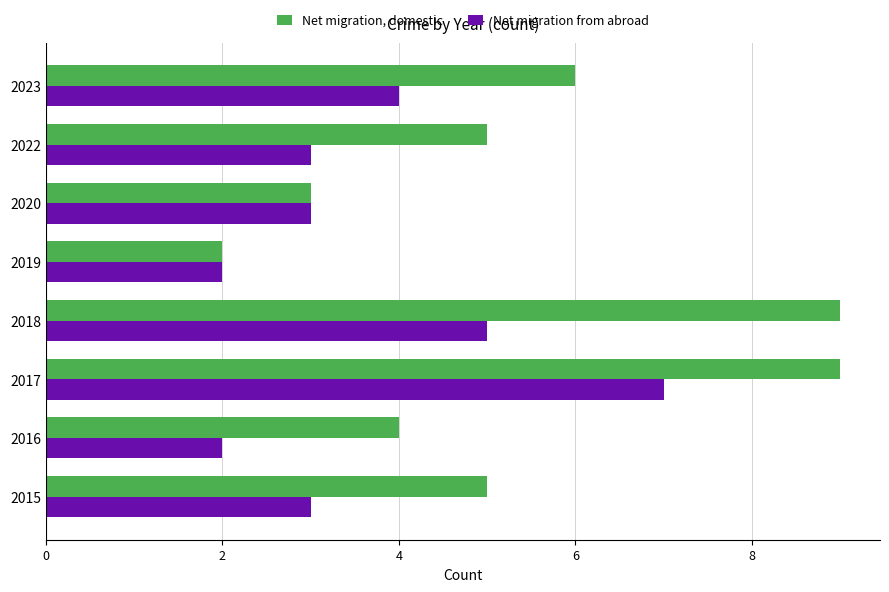

Where is Net migration from abroad nearest to the value 4?

2023